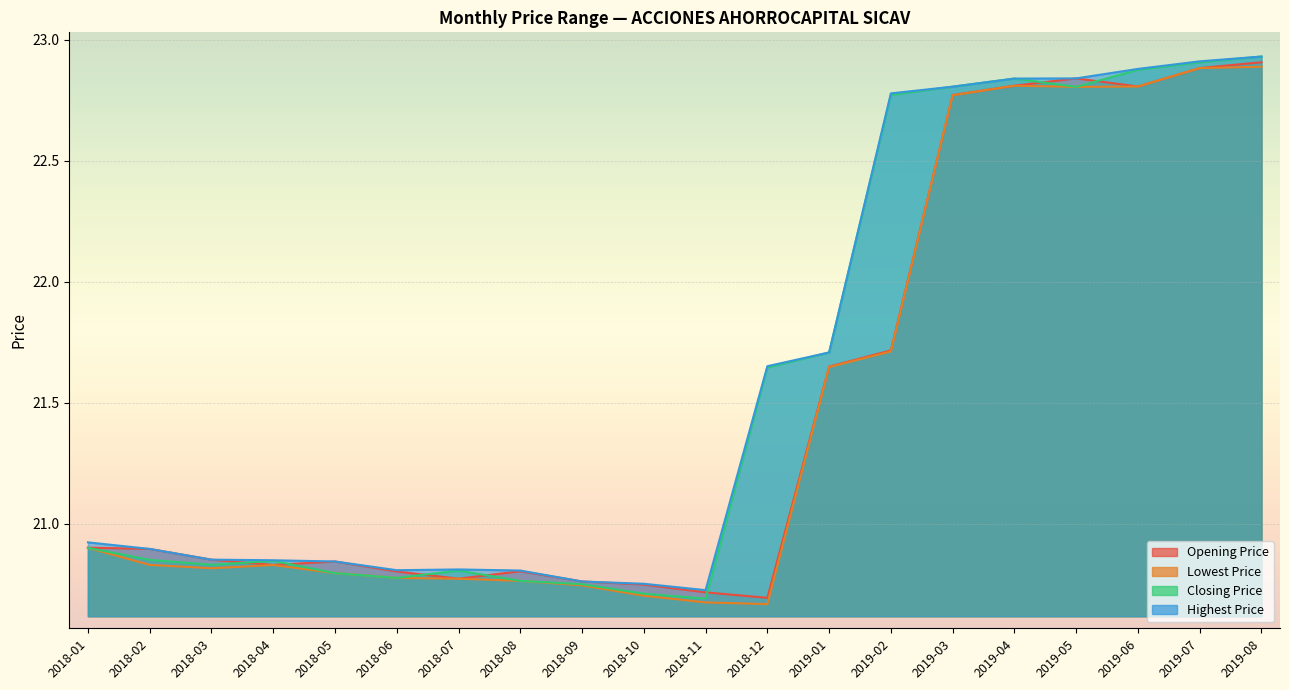

What is the value of the Lowest Price point at the 11th from the left?

20.7